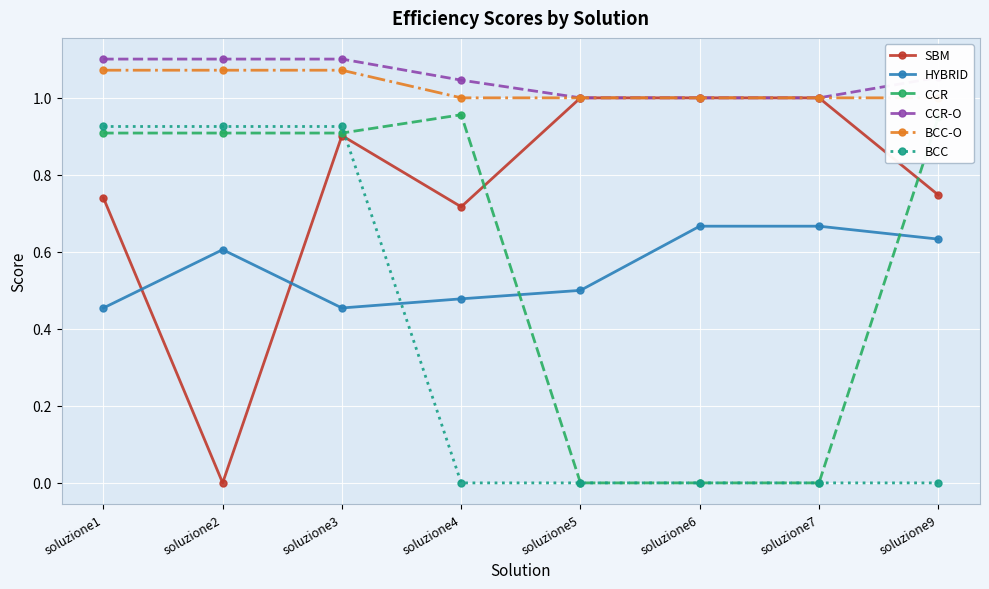

Reading right to left, list all the values displayed in this chart.

SBM: soluzione9=0.7	soluzione7=1.0	soluzione6=1.0	soluzione5=1.0	soluzione4=0.7	soluzione3=0.9	soluzione2=0.0	soluzione1=0.7
HYBRID: soluzione9=0.6	soluzione7=0.7	soluzione6=0.7	soluzione5=0.5	soluzione4=0.5	soluzione3=0.5	soluzione2=0.6	soluzione1=0.5
CCR: soluzione9=0.9	soluzione7=0.0	soluzione6=0.0	soluzione5=0.0	soluzione4=1.0	soluzione3=0.9	soluzione2=0.9	soluzione1=0.9
CCR-O: soluzione9=1.1	soluzione7=1.0	soluzione6=1.0	soluzione5=1.0	soluzione4=1.0	soluzione3=1.1	soluzione2=1.1	soluzione1=1.1
BCC-O: soluzione9=1.0	soluzione7=1.0	soluzione6=1.0	soluzione5=1.0	soluzione4=1.0	soluzione3=1.1	soluzione2=1.1	soluzione1=1.1
BCC: soluzione9=0.0	soluzione7=0.0	soluzione6=0.0	soluzione5=0.0	soluzione4=0.0	soluzione3=0.9	soluzione2=0.9	soluzione1=0.9